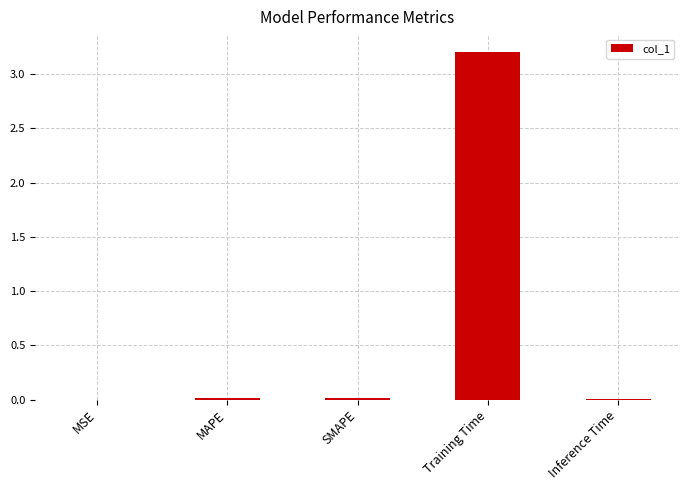

Which category has the highest value across all series?

Training Time